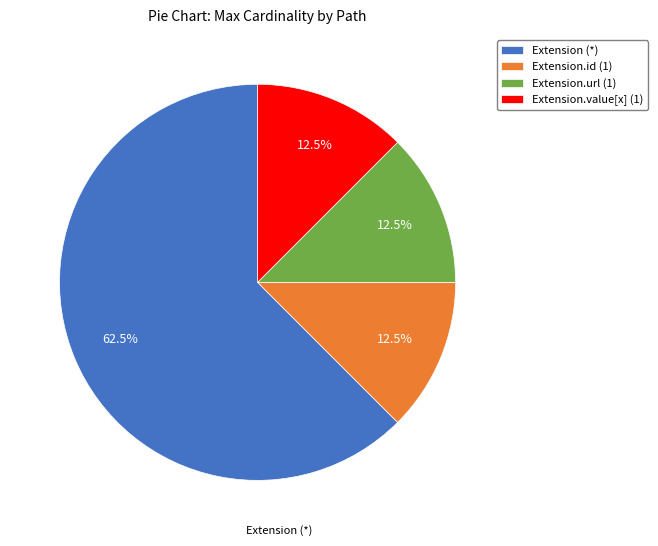

Which slice is the largest?

Extension (*)